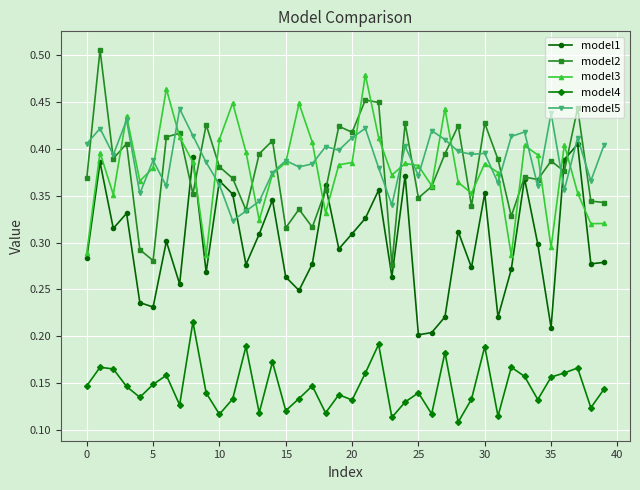

Which series has the largest range (max minus min)?

model2